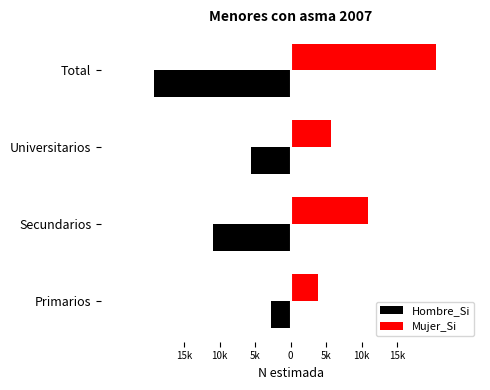

The value of Hombre_Si at Universitarios is -7700. True or false?

False